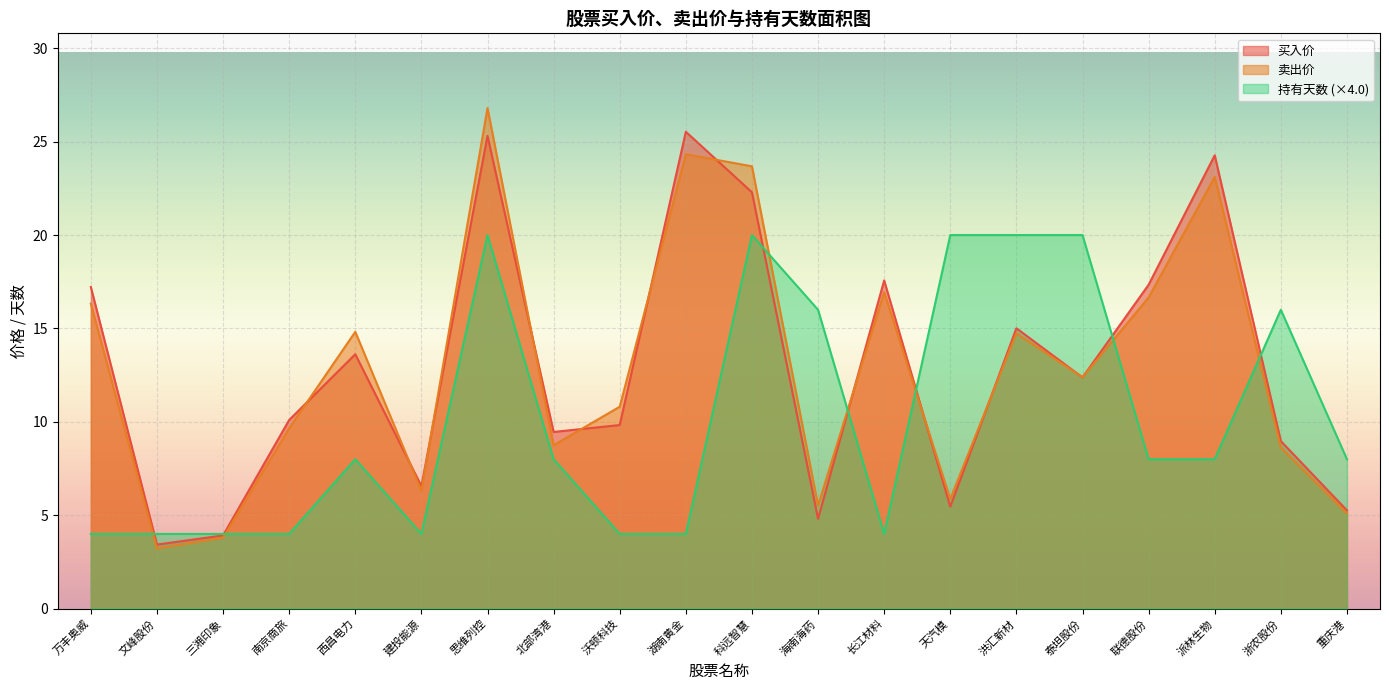

At 联德股份, list the series in order from smallest to largest.

持有天数 (×4.0), 卖出价, 买入价